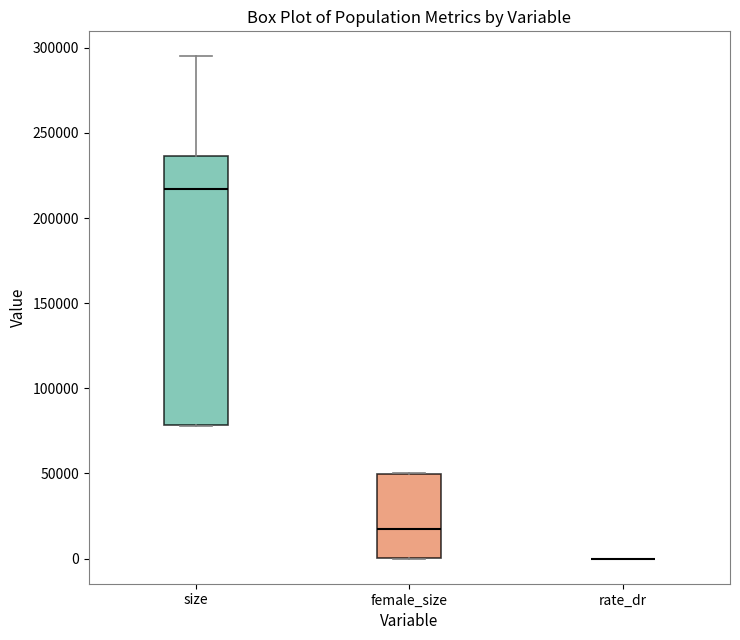

Where is the lower edge of the box for female_size on the y-axis? The values are not printed on the chart, so give them approximately, as read against the axis.

0